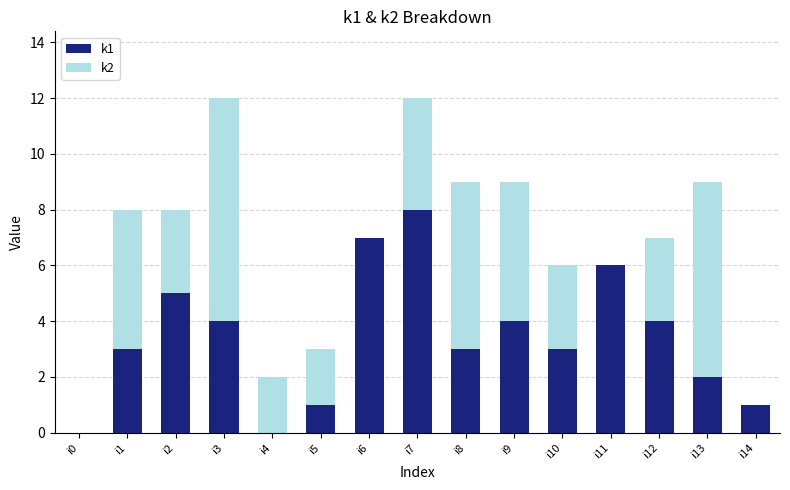

The k1 series shows 14 at i7. True or false?

False